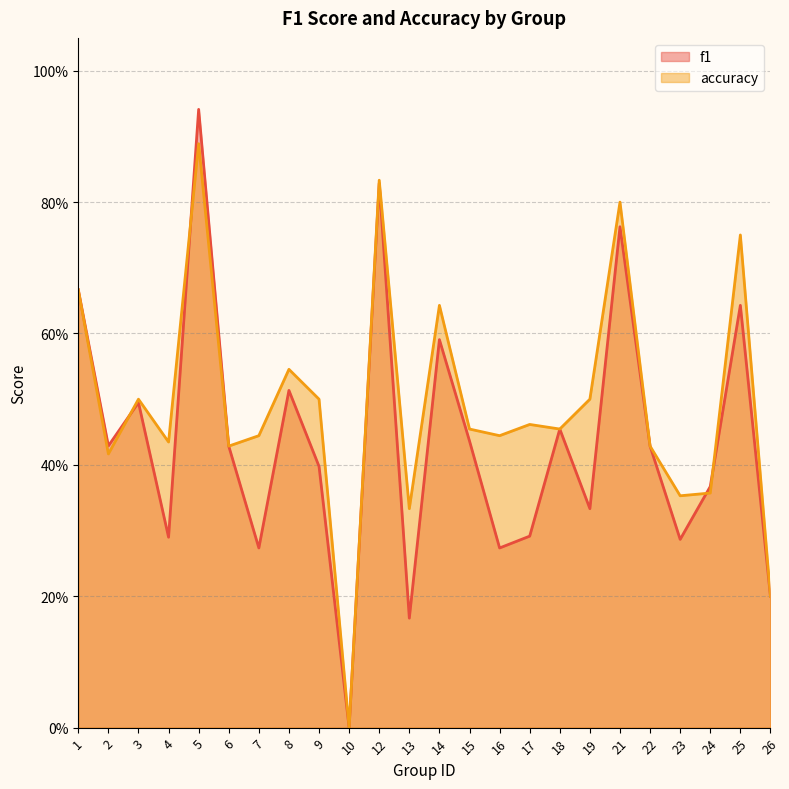

Count the number of data series in this chart.

2